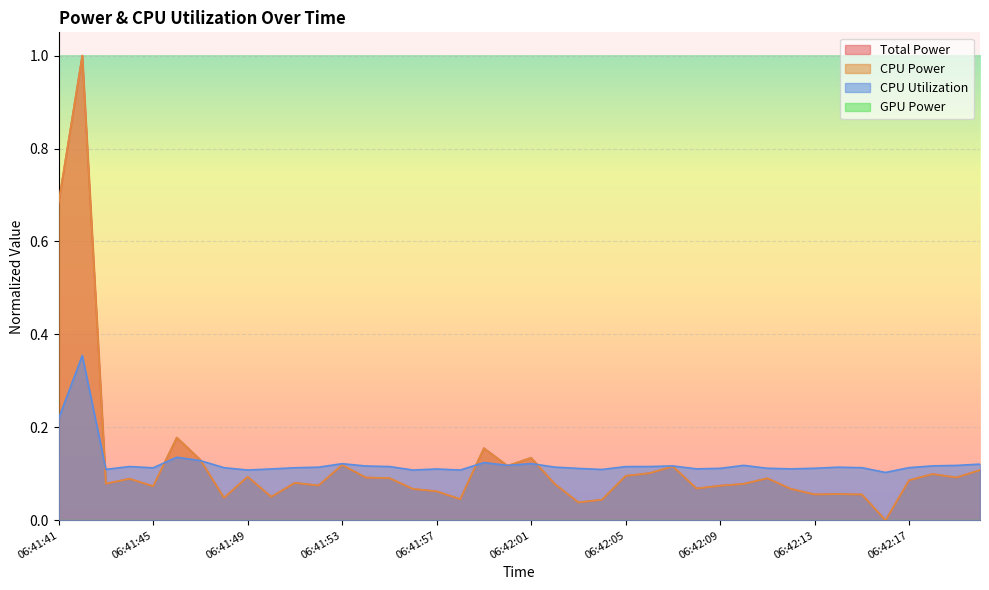

What is the sum of all Total Power values?

4.9